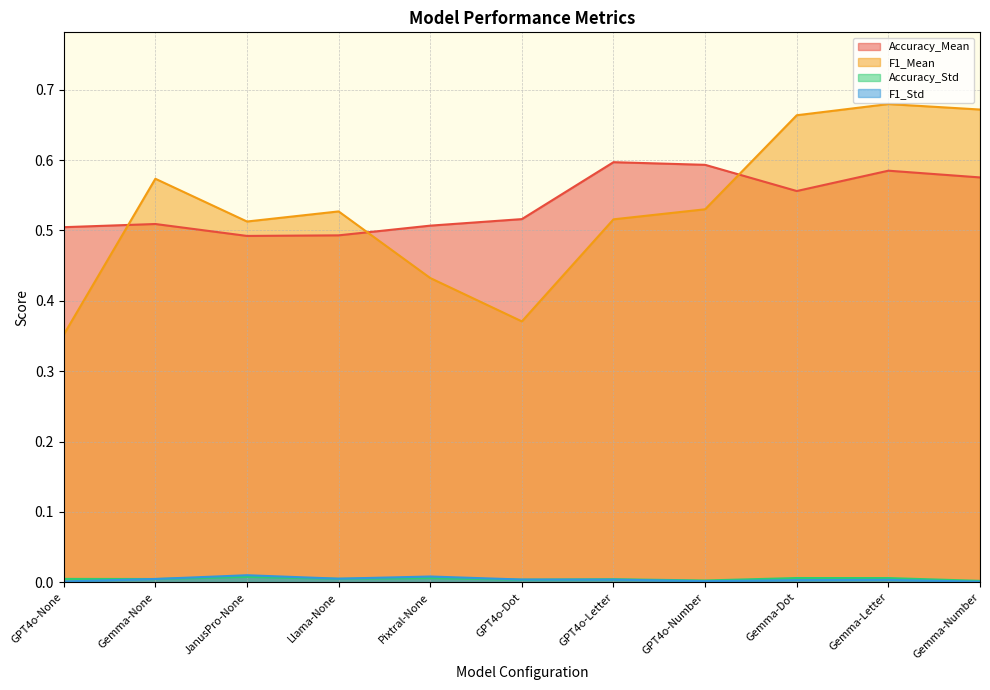

Reading right to left, what are all the values shown in this chart?

Accuracy_Mean: 0.6	0.6	0.6	0.6	0.6	0.5	0.5	0.5	0.5	0.5	0.5
F1_Mean: 0.7	0.7	0.7	0.5	0.5	0.4	0.4	0.5	0.5	0.6	0.4
Accuracy_Std: 0.0	0.0	0.0	0.0	0.0	0.0	0.0	0.0	0.0	0.0	0.0
F1_Std: 0.0	0.0	0.0	0.0	0.0	0.0	0.0	0.0	0.0	0.0	0.0